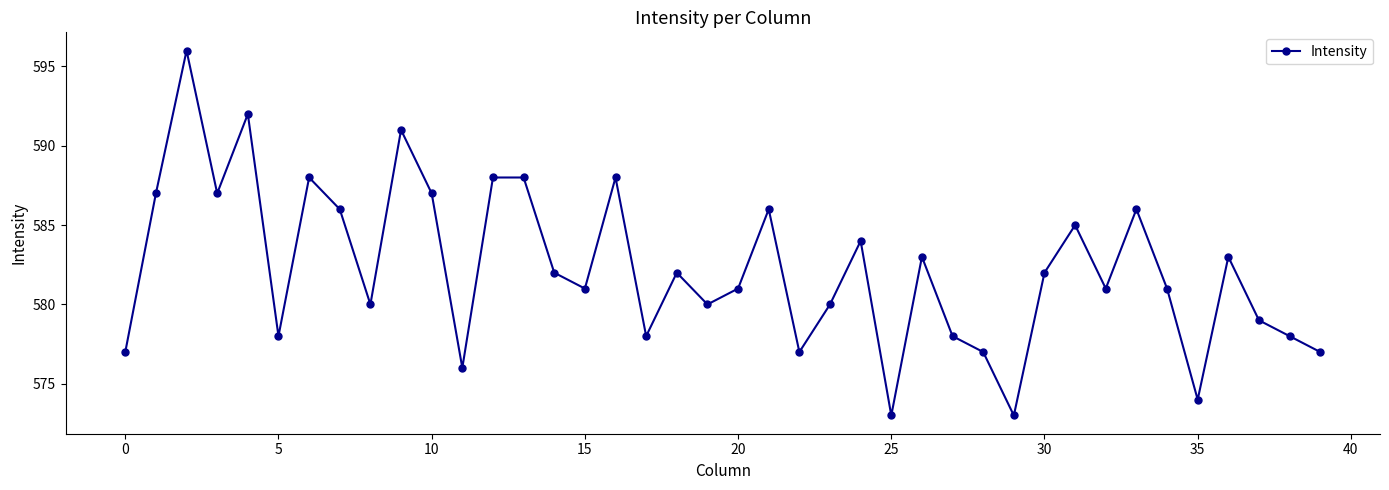

How many lines are shown in the chart?

1